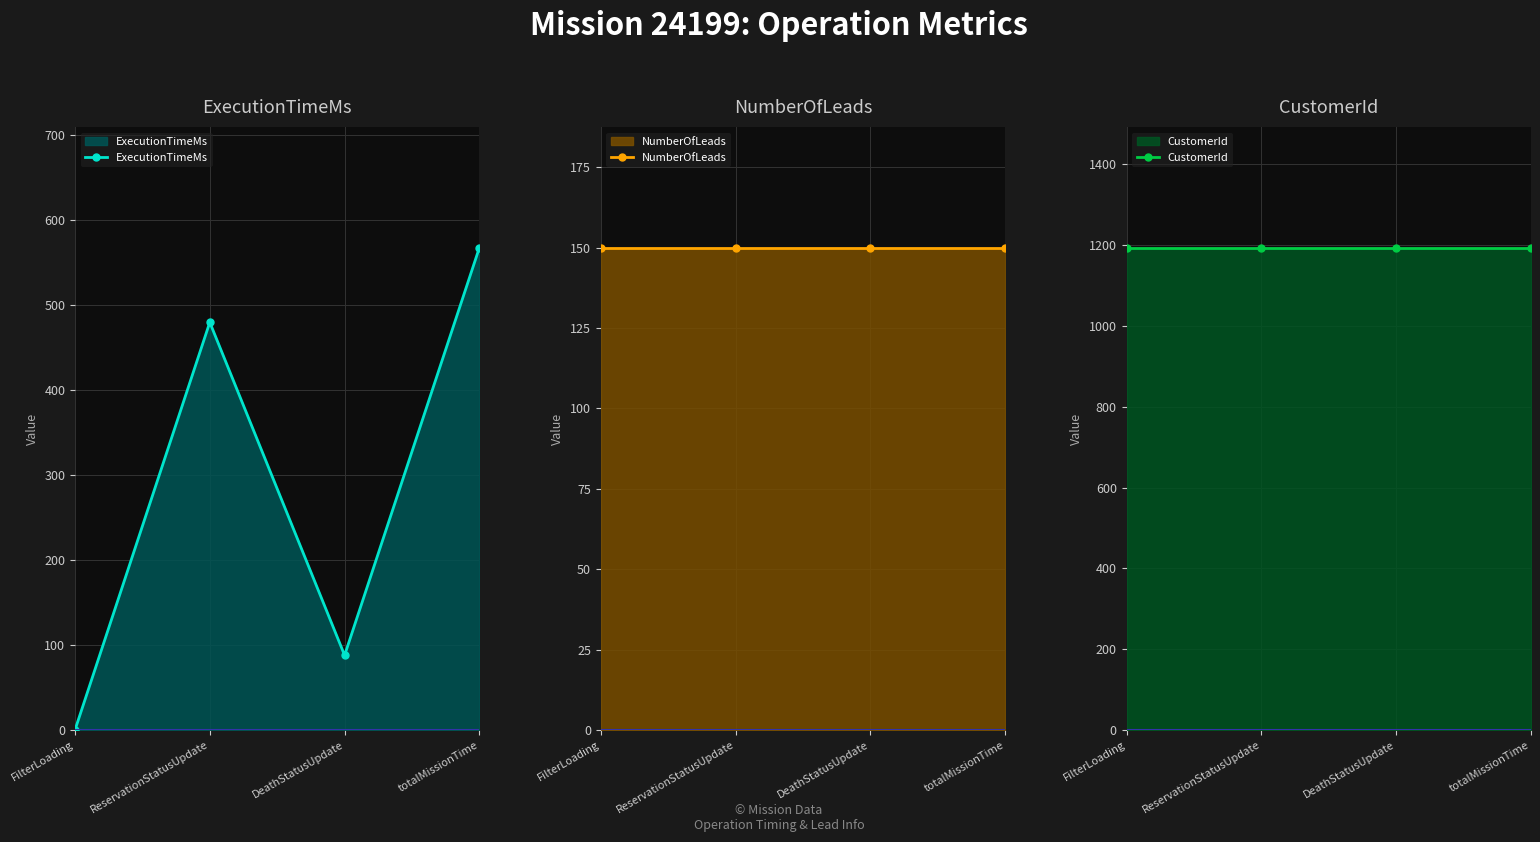

What position from the right is DeathStatusUpdate?

2